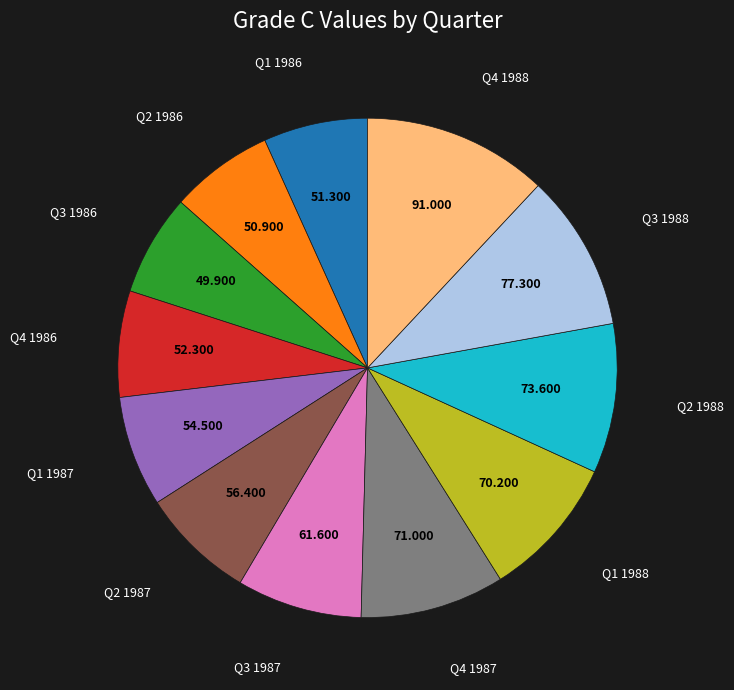

Is there any slice that represents more than half of the pie?

No